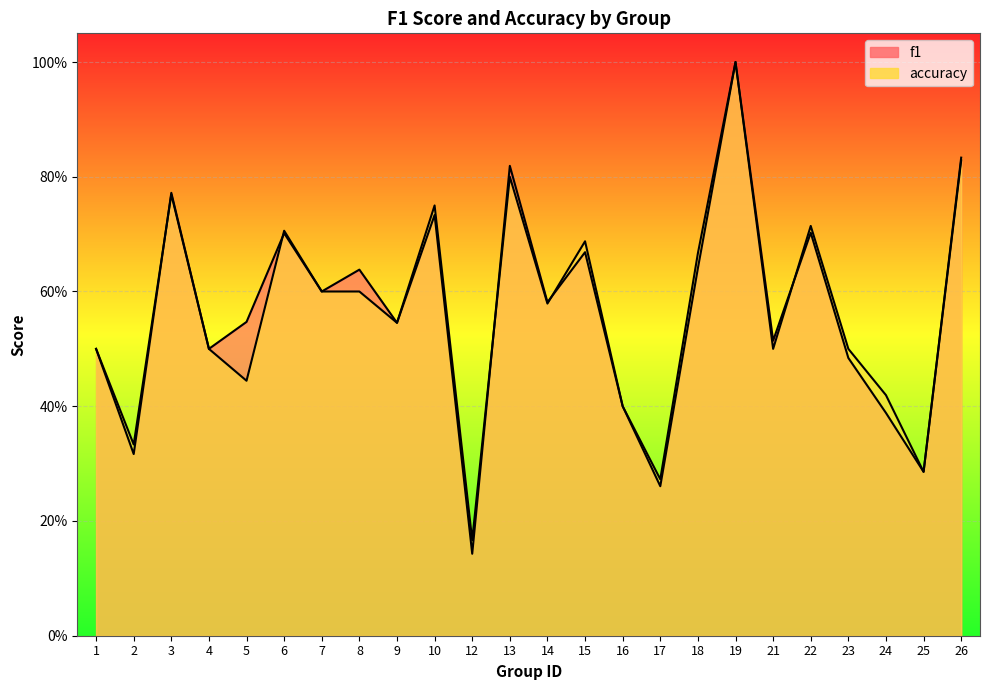

List the series in order of their peak value, highest first.

f1, accuracy